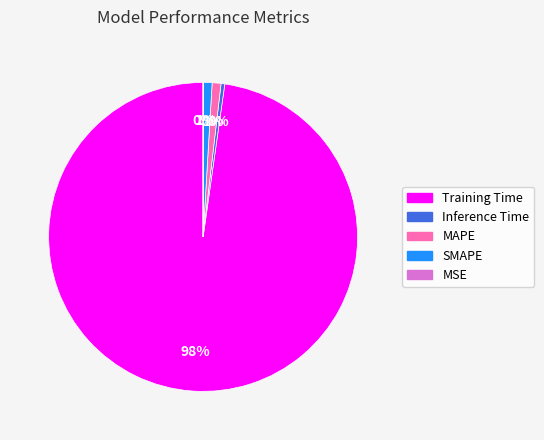

Which category accounts for the majority?

Training Time